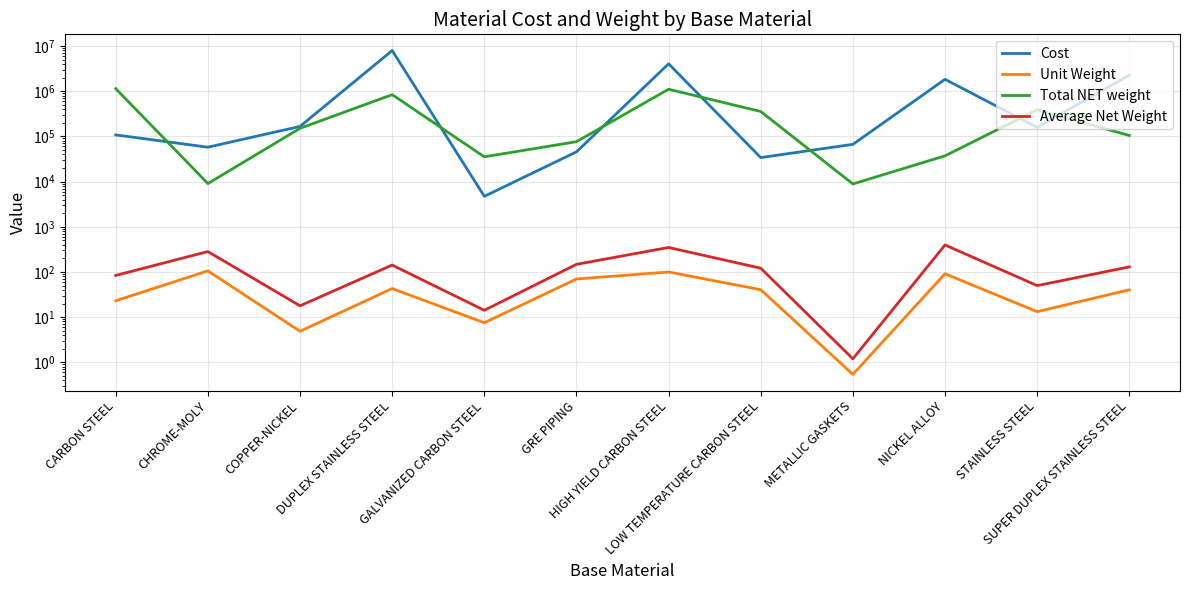

Count the number of data series in this chart.

4